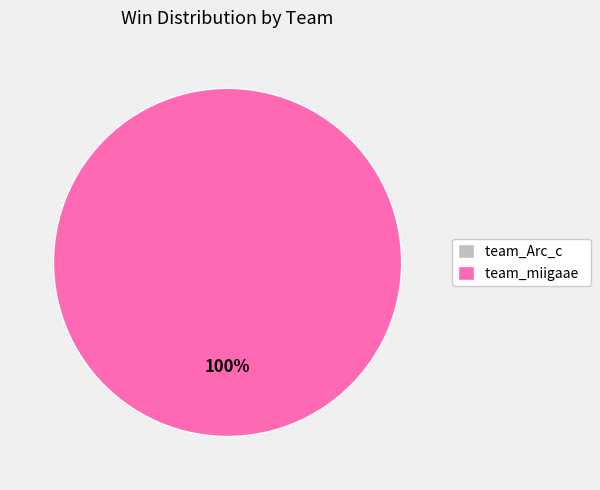

Do team_miigaae and team_Arc_c together represent more than half of the pie?

Yes